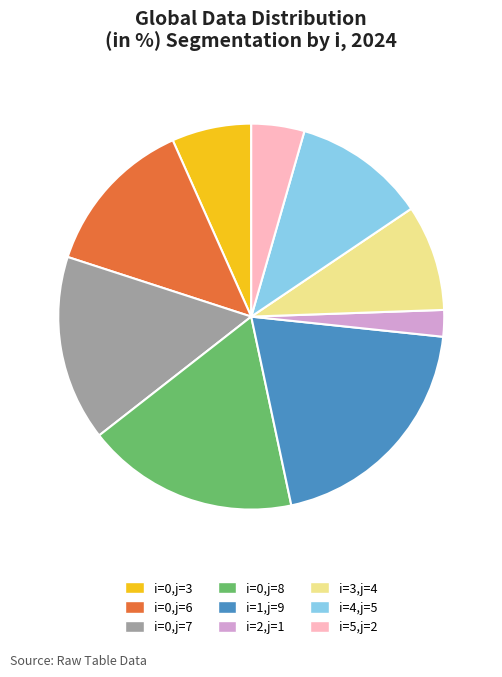

Which category has the smallest portion of the pie?

i=2,j=1